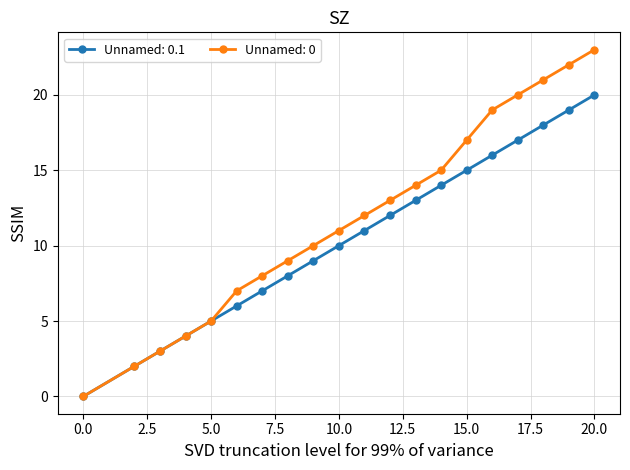

What is the maximum value shown in the chart?

23